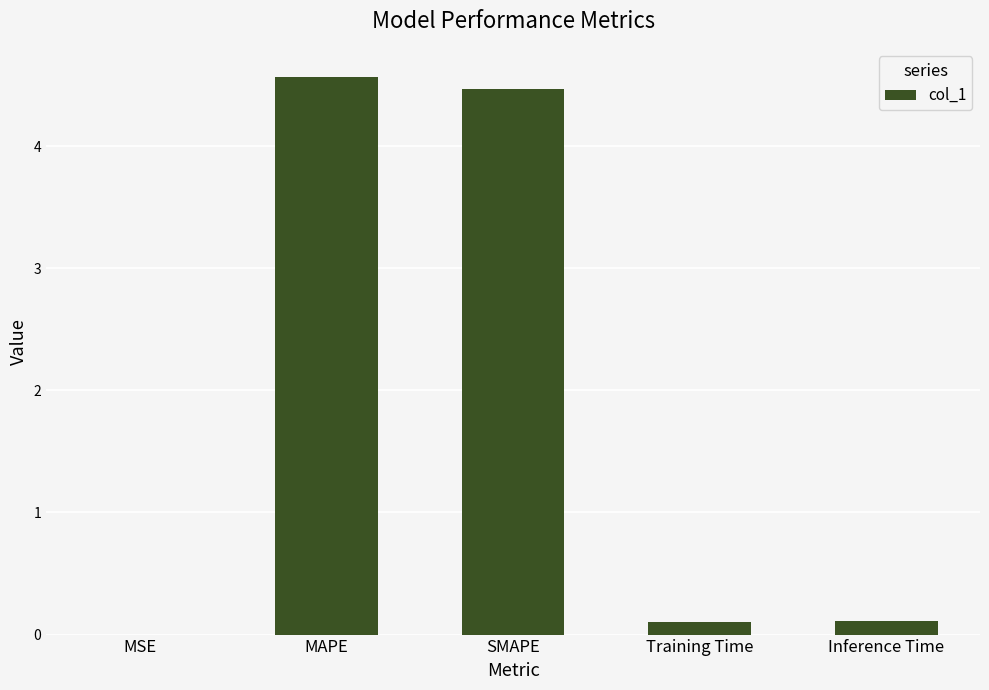

Is it true that the value at MSE is 0.0?

True